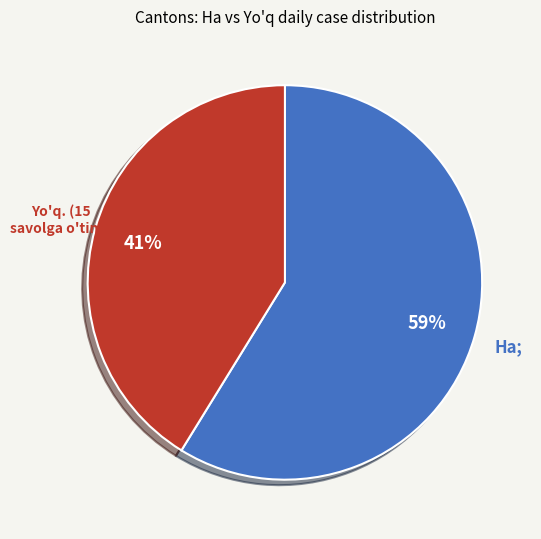

How many segments does this pie chart have?

2